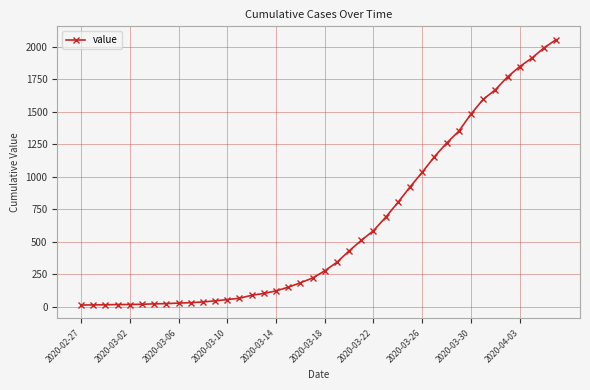

What is the greatest value displayed?

2056